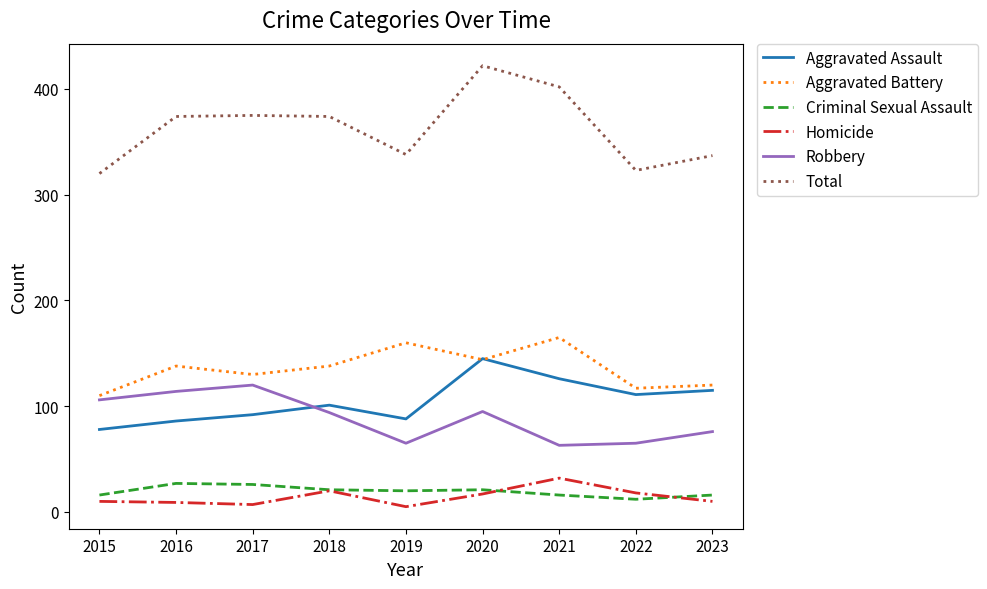

True or false: Aggravated Battery has more than 1 points higher than both neighbors.

True